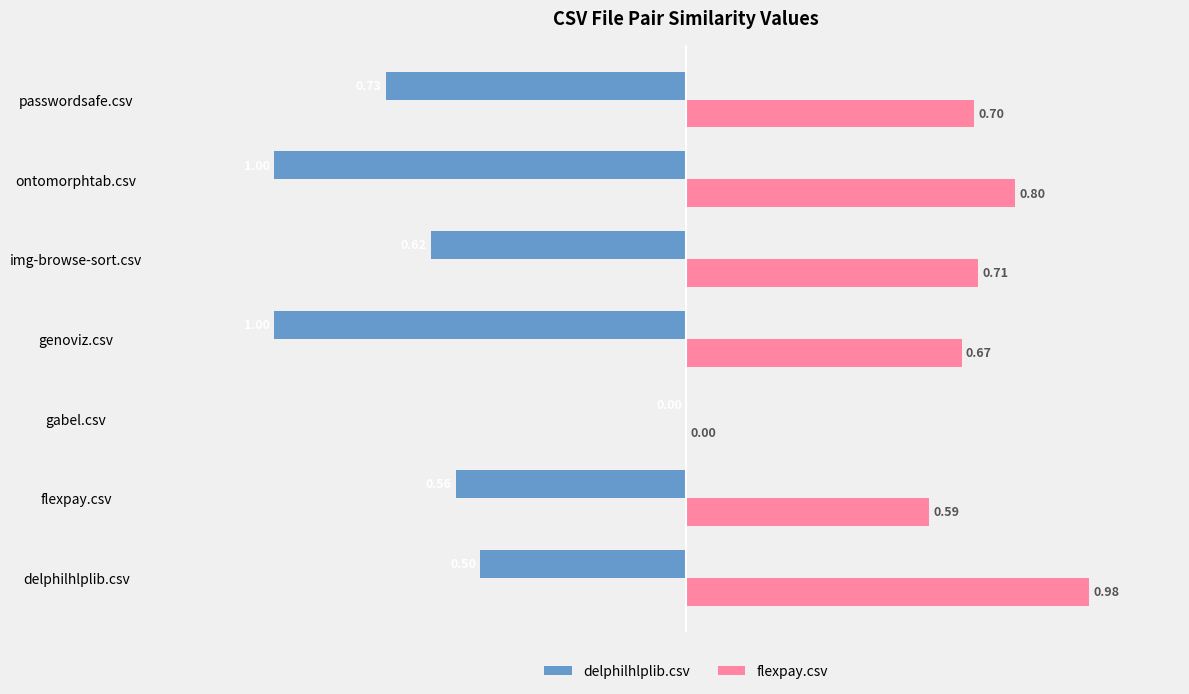

At which label is delphilhlplib.csv closest to 0?

gabel.csv